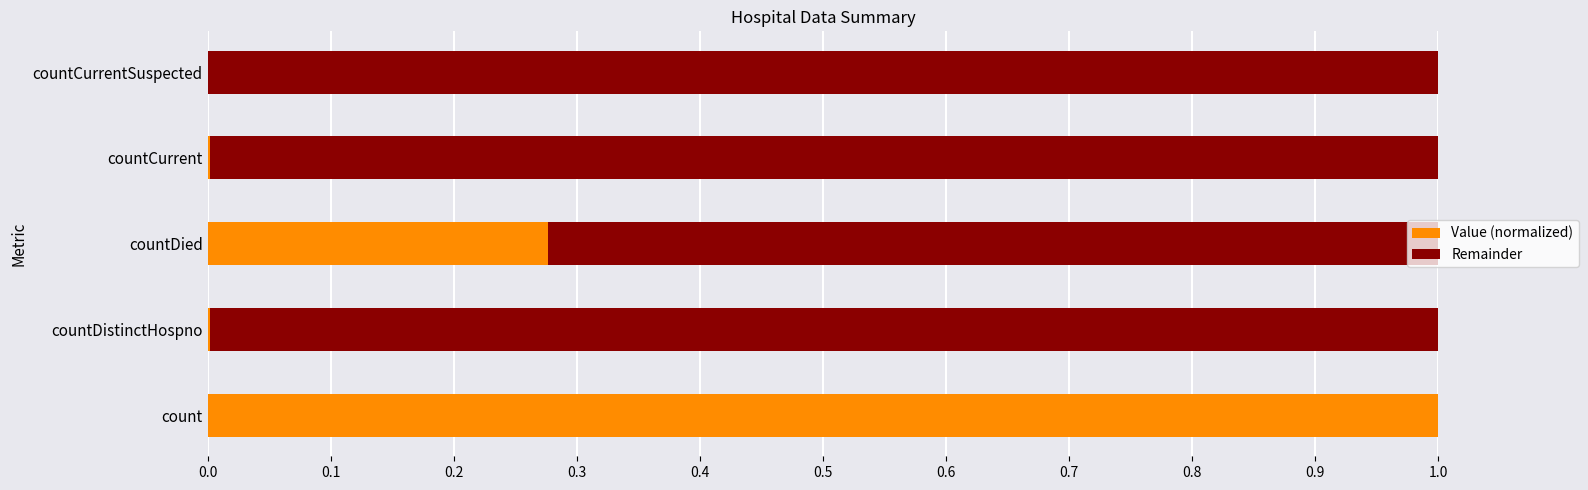

Is it true that Value (normalized) equals 0.1 at countDied?

False